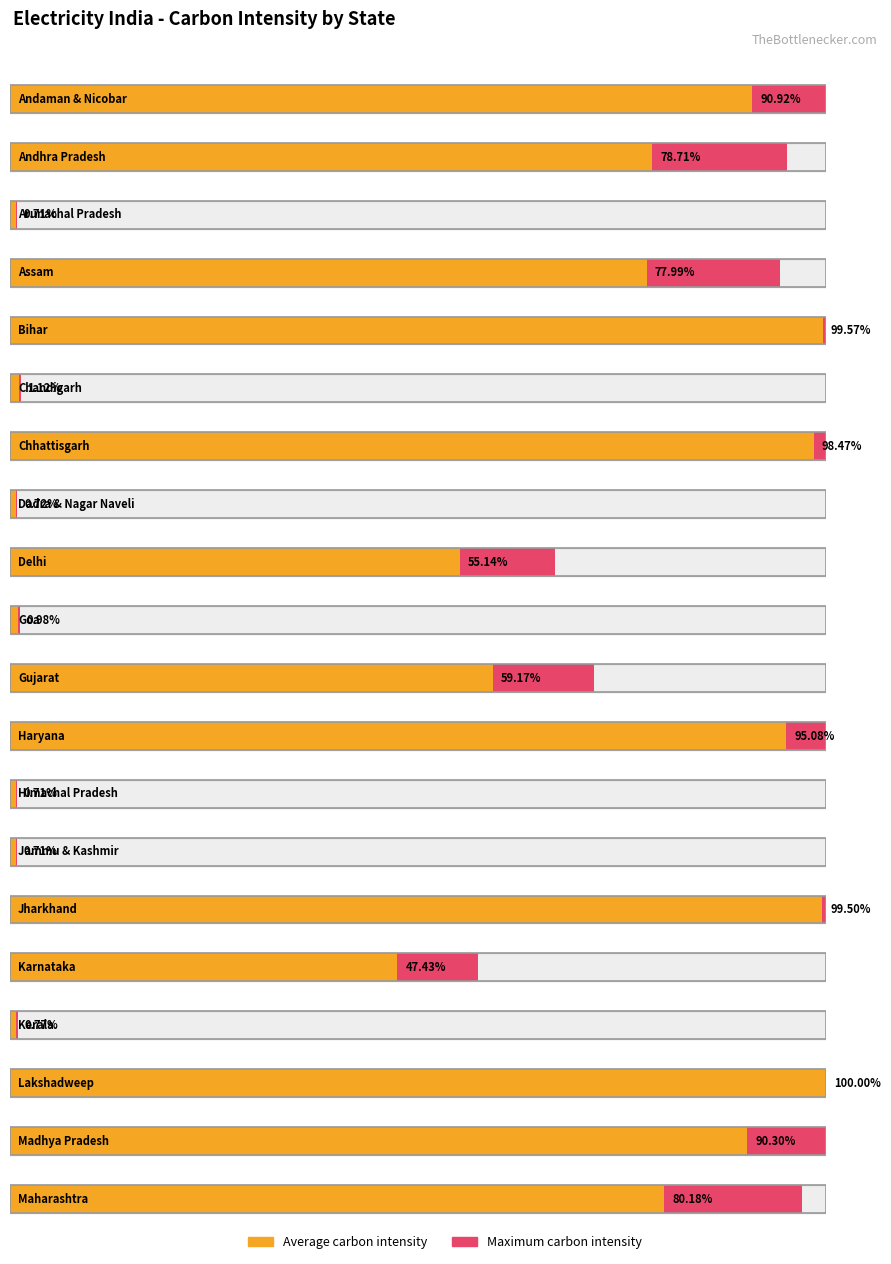

Which has a higher value, Andaman & Nicobar or Dadra & Nagar Naveli?

Andaman & Nicobar